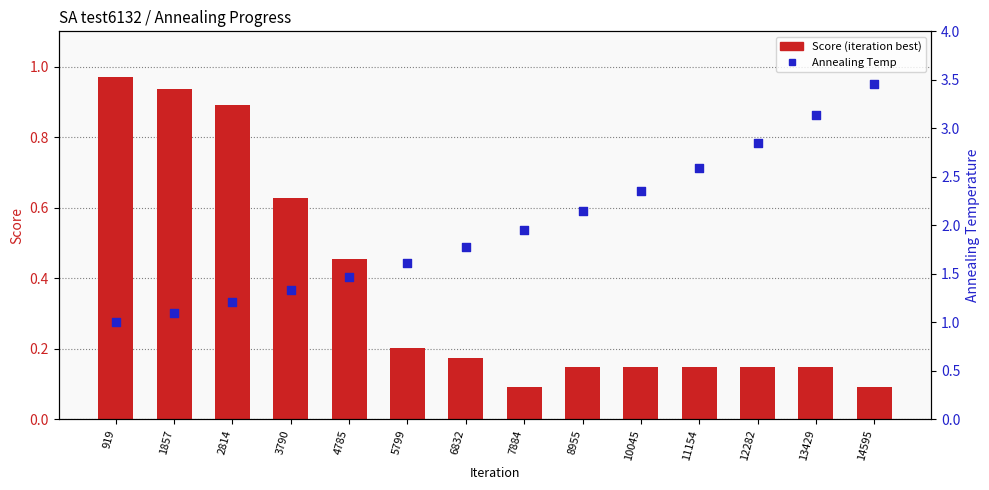

Which series has the largest total across all categories?

Annealing Temp